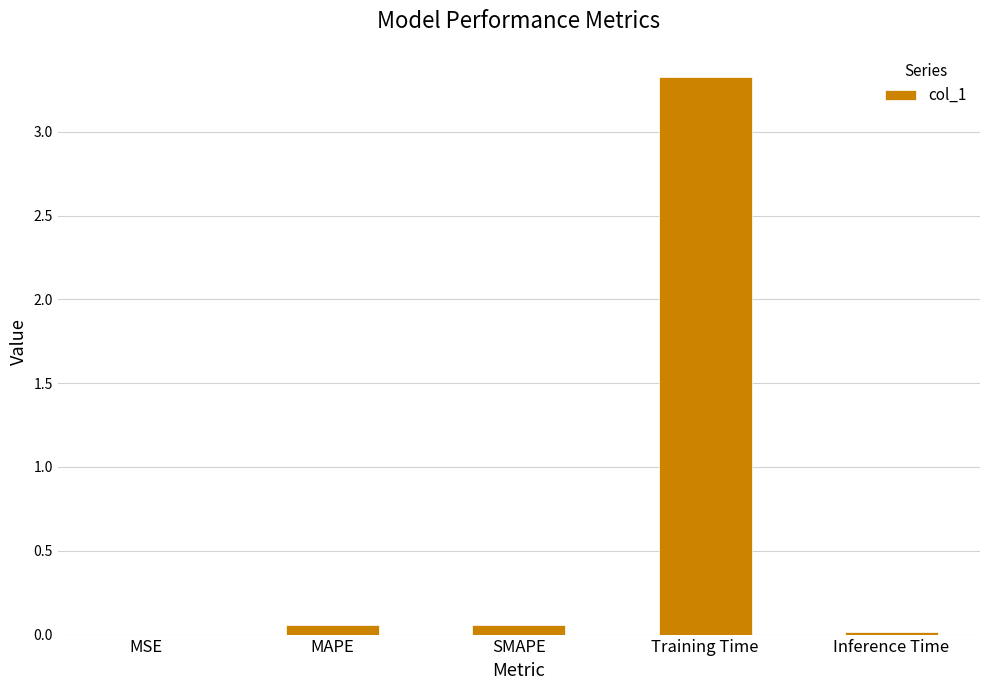

What is the sum of all values?

3.5